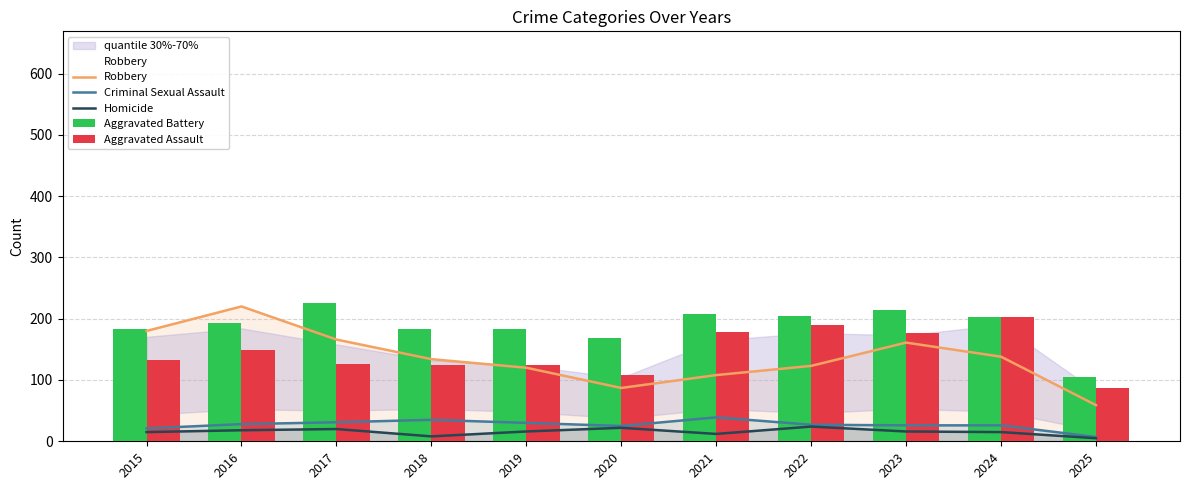

Which series changed the most between 2016 and 2023?

Robbery